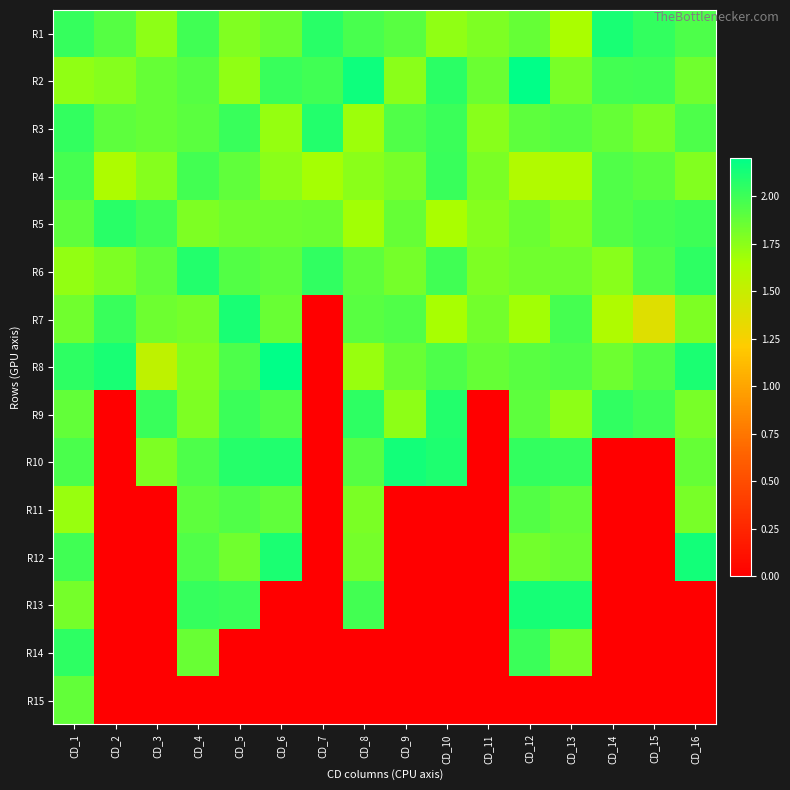

How many data points does each series have?

16